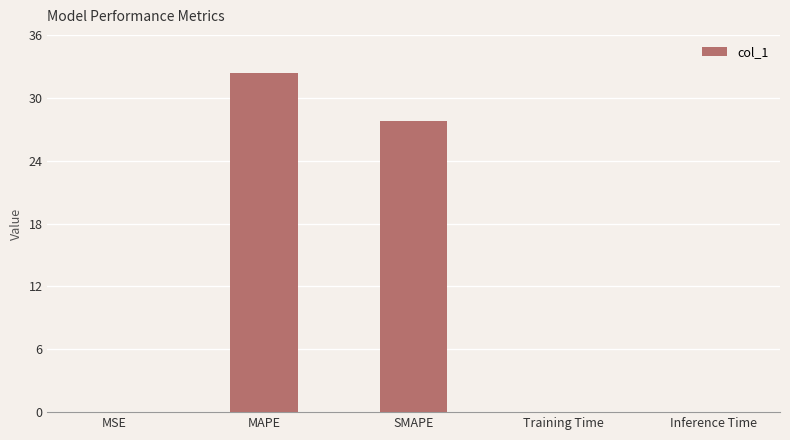

What is the sum of all values?

60.2